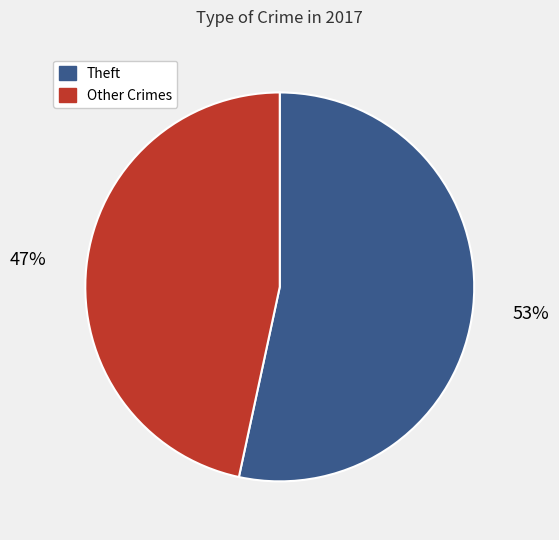

How many segments does this pie chart have?

2